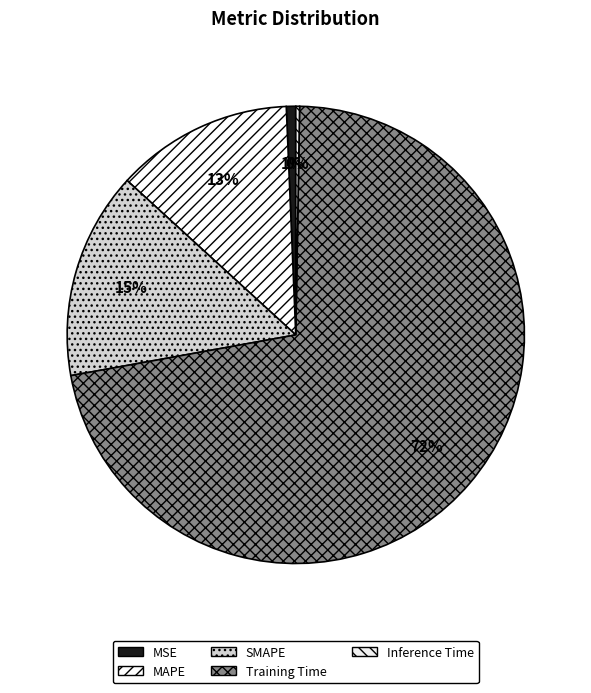

How many segments does this pie chart have?

5